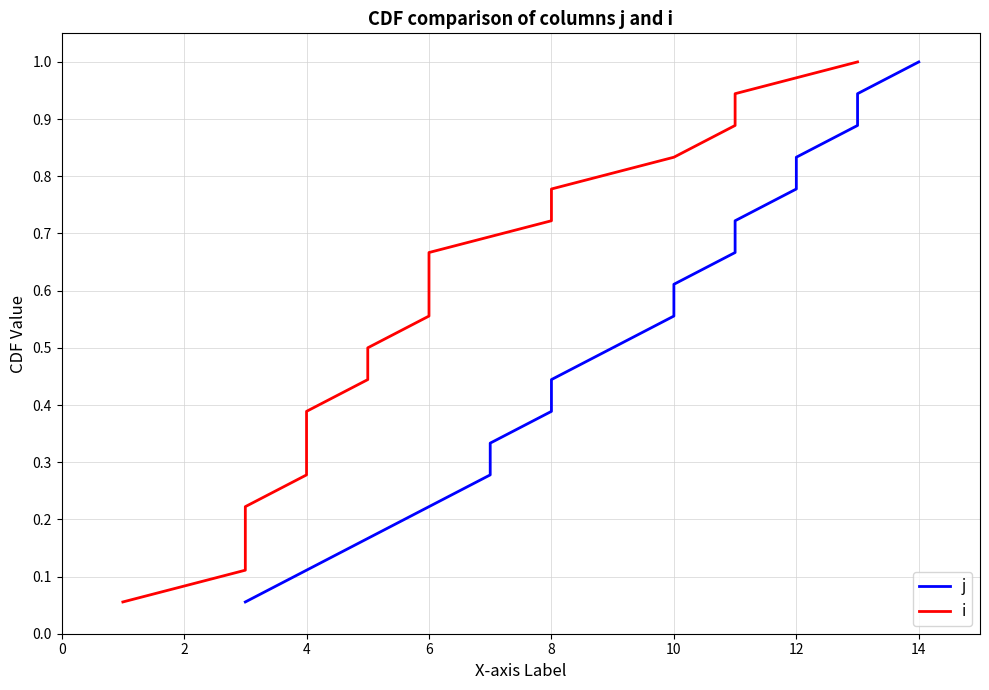

What is the value of the j point at the 6th from the left?

0.3